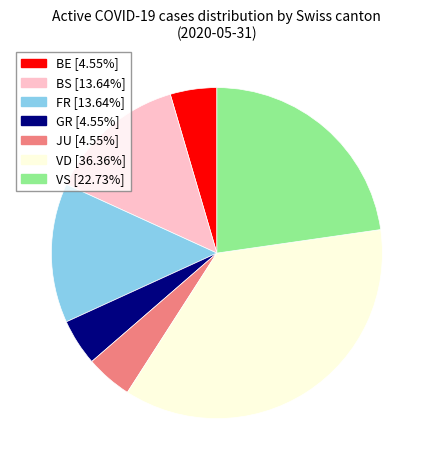

Is there a majority slice in this chart?

No